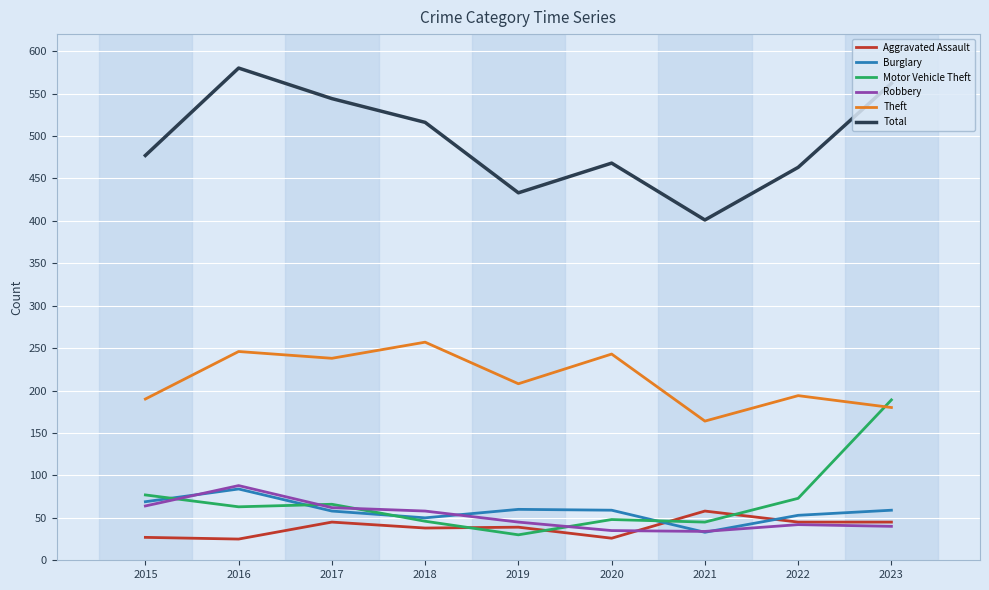

What is the spread (max minus min) of values at 2015?

450